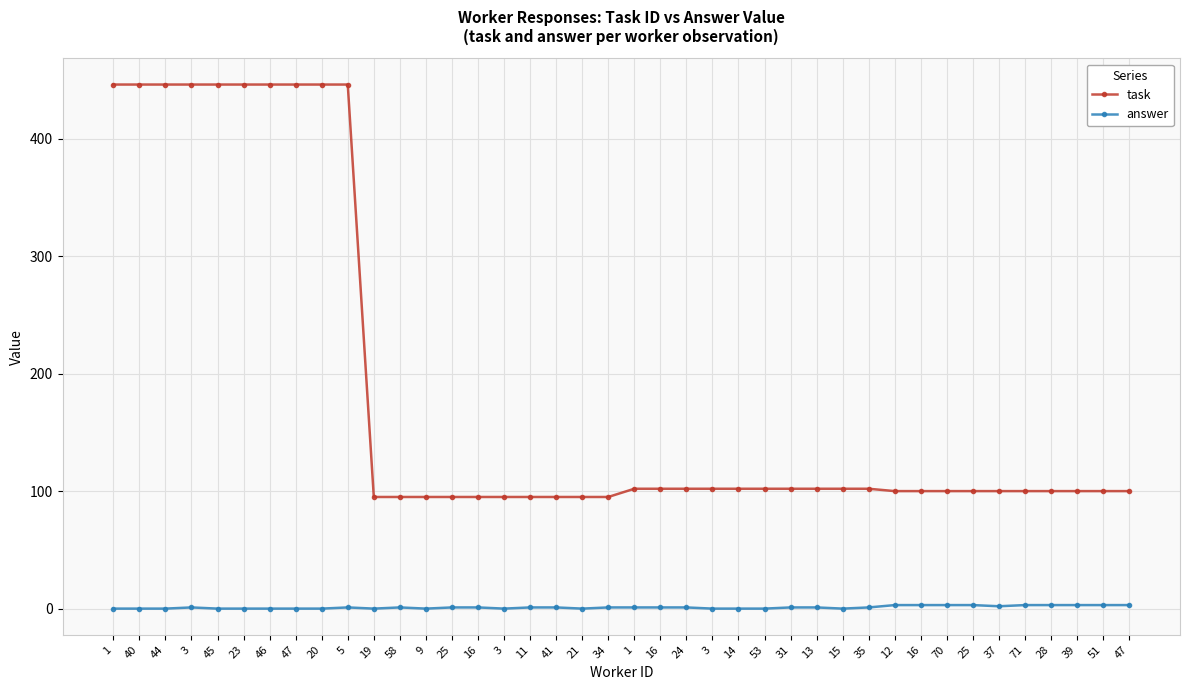

What is the difference between the second highest and second lowest values in the answer series?

3